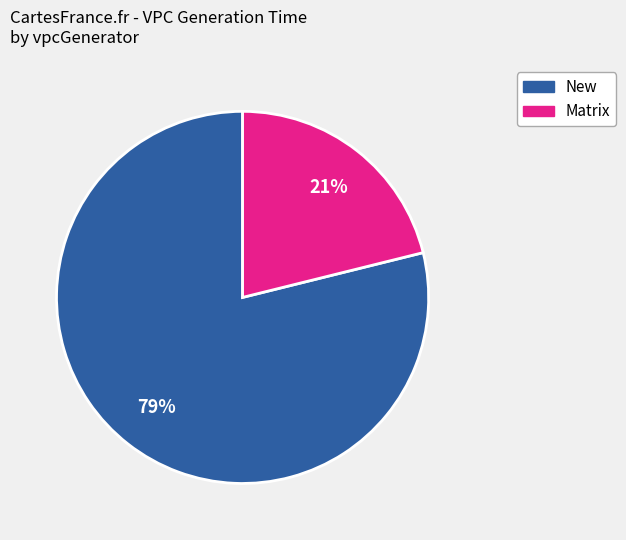

To the nearest percent, what is the average slice percentage?

50%